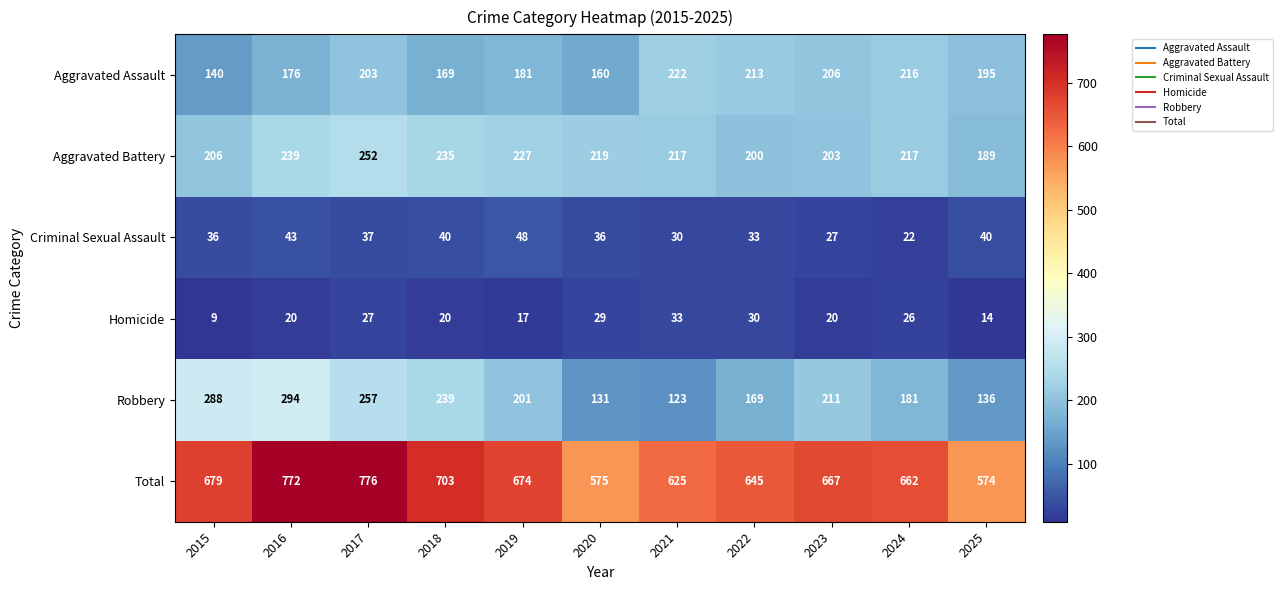

What is the average value of the Total series?

668